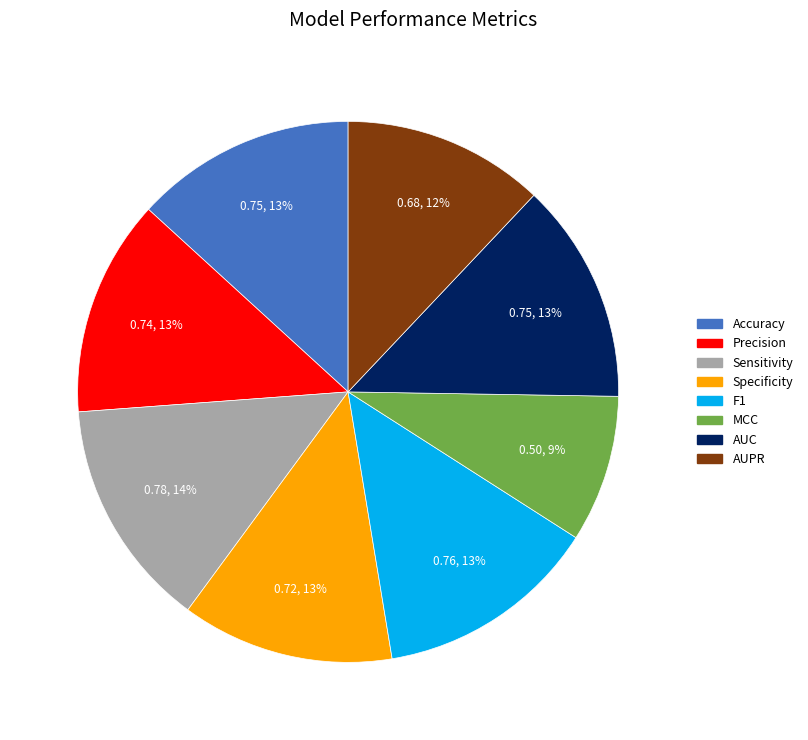

Does Specificity represent more than half of the total?

No